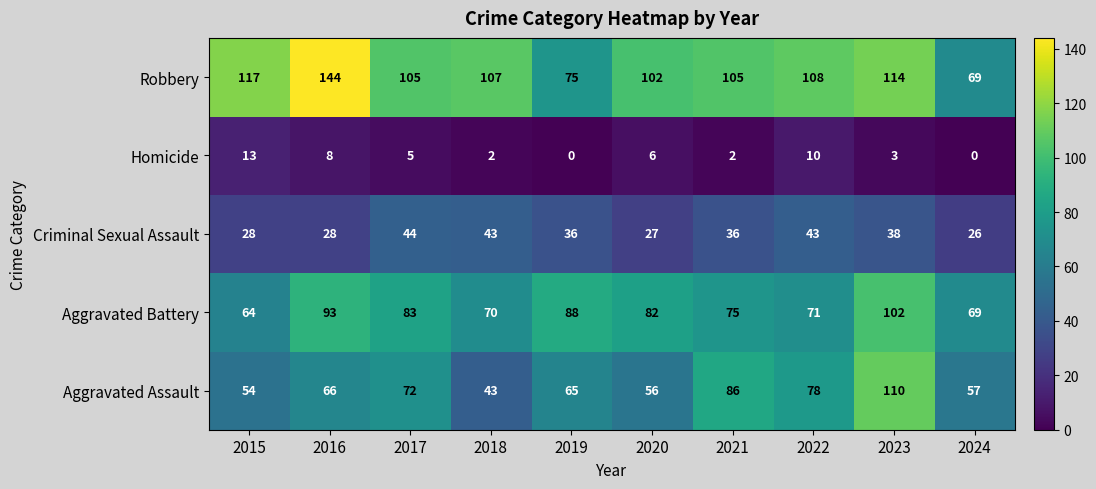

Rank the series by their maximum value, from lowest to highest.

Homicide, Criminal Sexual Assault, Aggravated Battery, Aggravated Assault, Robbery